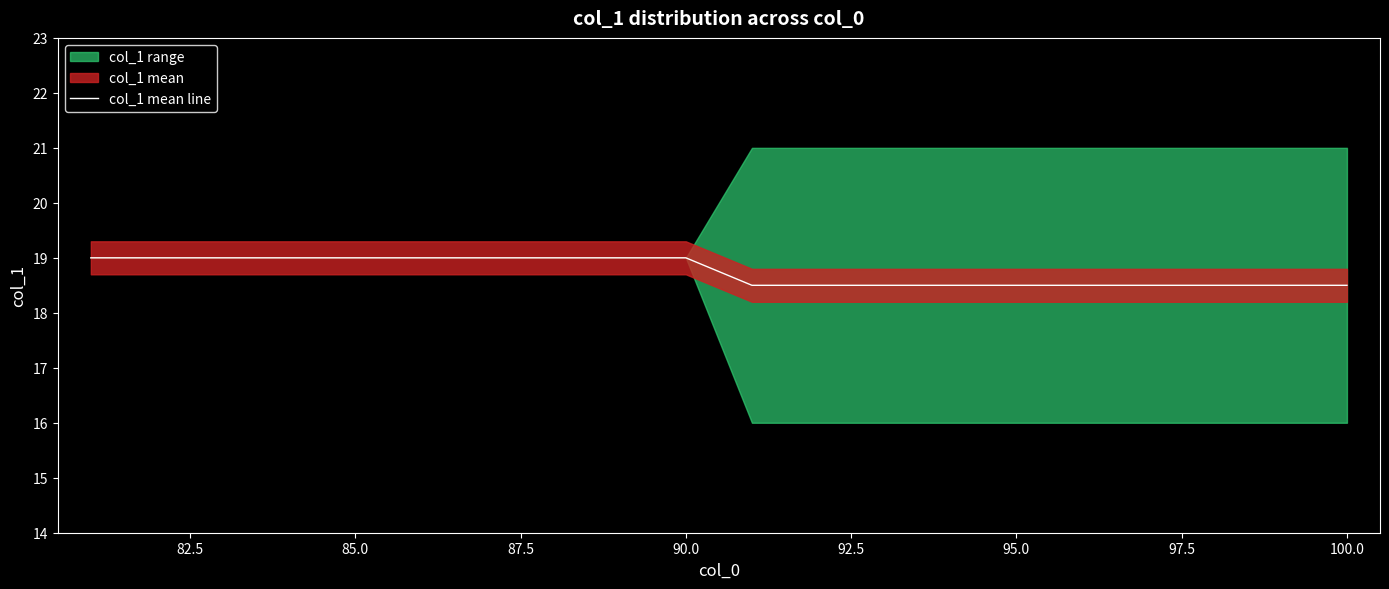

What is the lowest value of the col_1 mean line series?

18.5